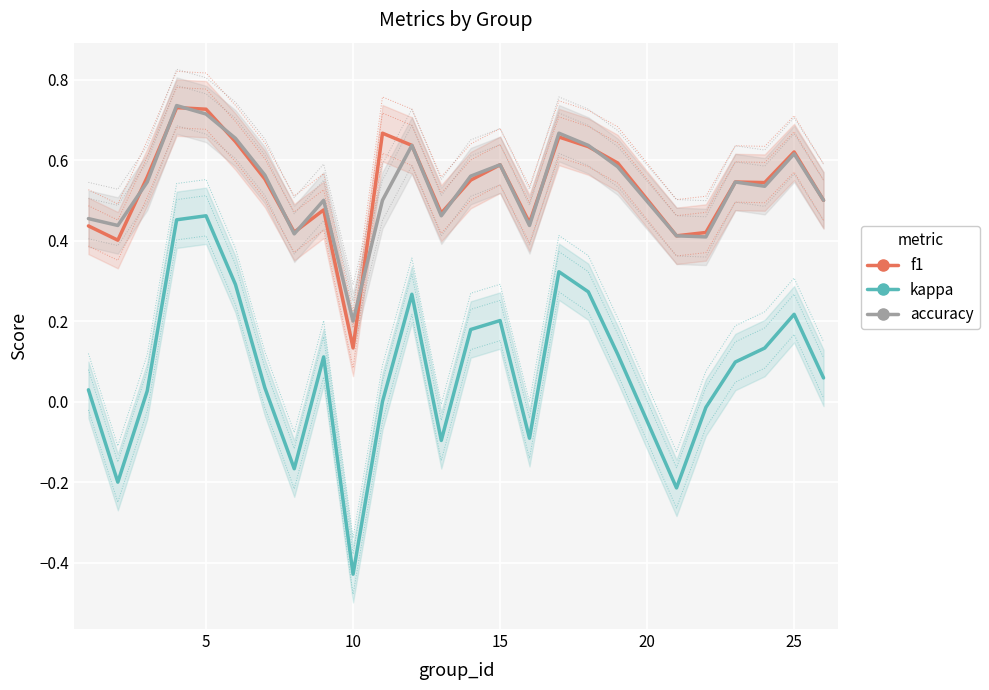

Is it true that accuracy equals 0.8 at 25?

False